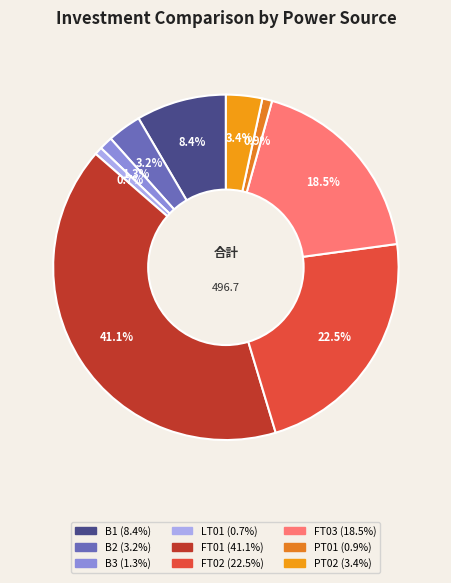

How many slices are in this pie chart?

9